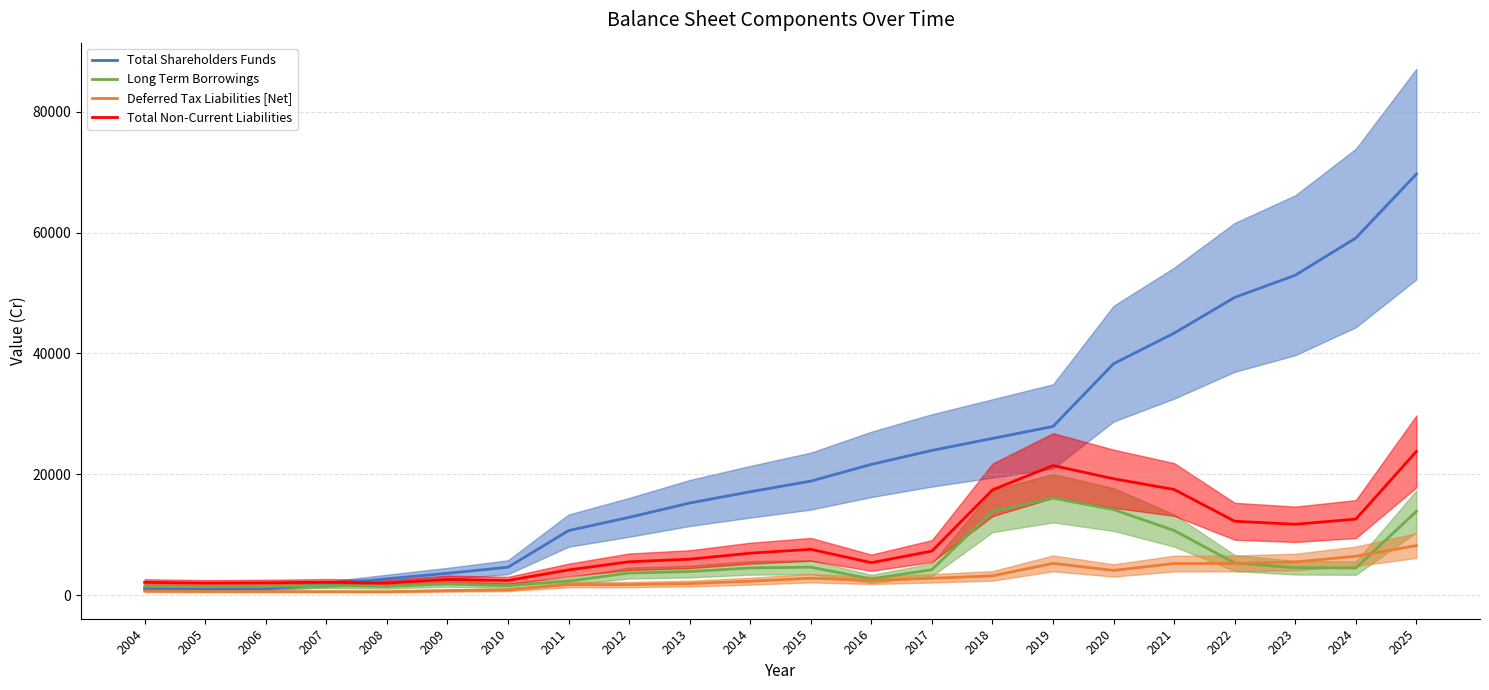

True or false: Total Non-Current Liabilities and Deferred Tax Liabilities [Net] cross at least once.

False